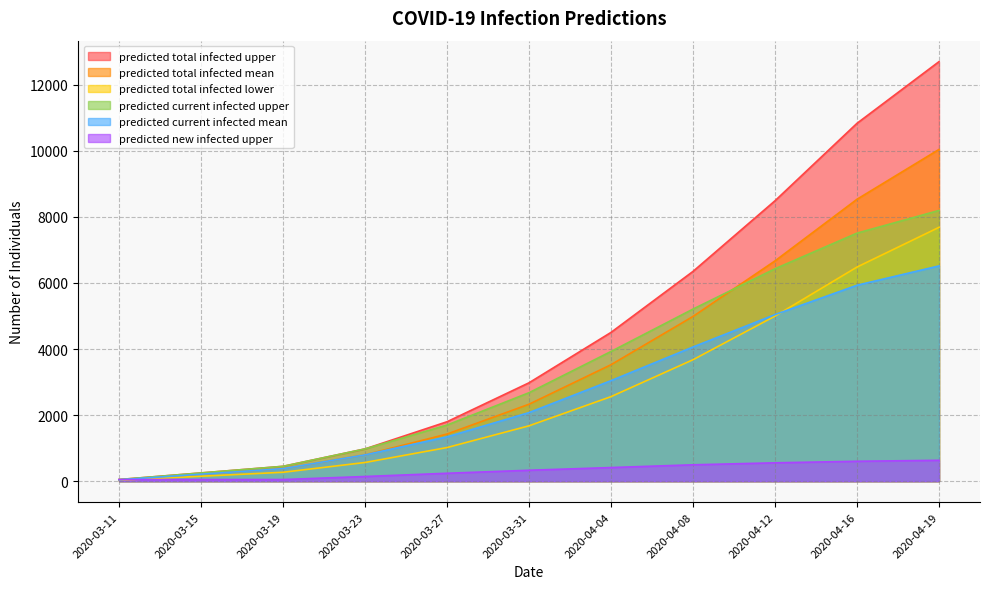

Reading right to left, transcribe all the data shown in this chart.

predicted_current_infected_mean: 2020-04-19=6515	2020-04-16=5930	2020-04-12=5042	2020-04-08=4062	2020-04-04=3043	2020-03-31=2076	2020-03-27=1342	2020-03-23=797	2020-03-19=381	2020-03-15=212	2020-03-11=42
predicted_current_infected_upper: 2020-04-19=8194	2020-04-16=7507	2020-04-12=6429	2020-04-08=5209	2020-04-04=3926	2020-03-31=2678	2020-03-27=1699	2020-03-23=977	2020-03-19=450	2020-03-15=250	2020-03-11=50
predicted_total_infected_mean: 2020-04-19=10040	2020-04-16=8532	2020-04-12=6667	2020-04-08=4986	2020-04-04=3525	2020-03-31=2329	2020-03-27=1427	2020-03-23=797	2020-03-19=381	2020-03-15=212	2020-03-11=42
predicted_total_infected_lower: 2020-04-19=7683	2020-04-16=6481	2020-04-12=4996	2020-04-08=3676	2020-04-04=2559	2020-03-31=1676	2020-03-27=1018	2020-03-23=566	2020-03-19=270	2020-03-15=150	2020-03-11=30
predicted_total_infected_upper: 2020-04-19=12697	2020-04-16=10831	2020-04-12=8487	2020-04-08=6349	2020-04-04=4503	2020-03-31=2978	2020-03-27=1799	2020-03-23=977	2020-03-19=450	2020-03-15=250	2020-03-11=50
predicted_new_infected_upper: 2020-04-19=632	2020-04-16=603	2020-04-12=556	2020-04-08=496	2020-04-04=413	2020-03-31=331	2020-03-27=240	2020-03-23=142	2020-03-19=50	2020-03-15=50	2020-03-11=50